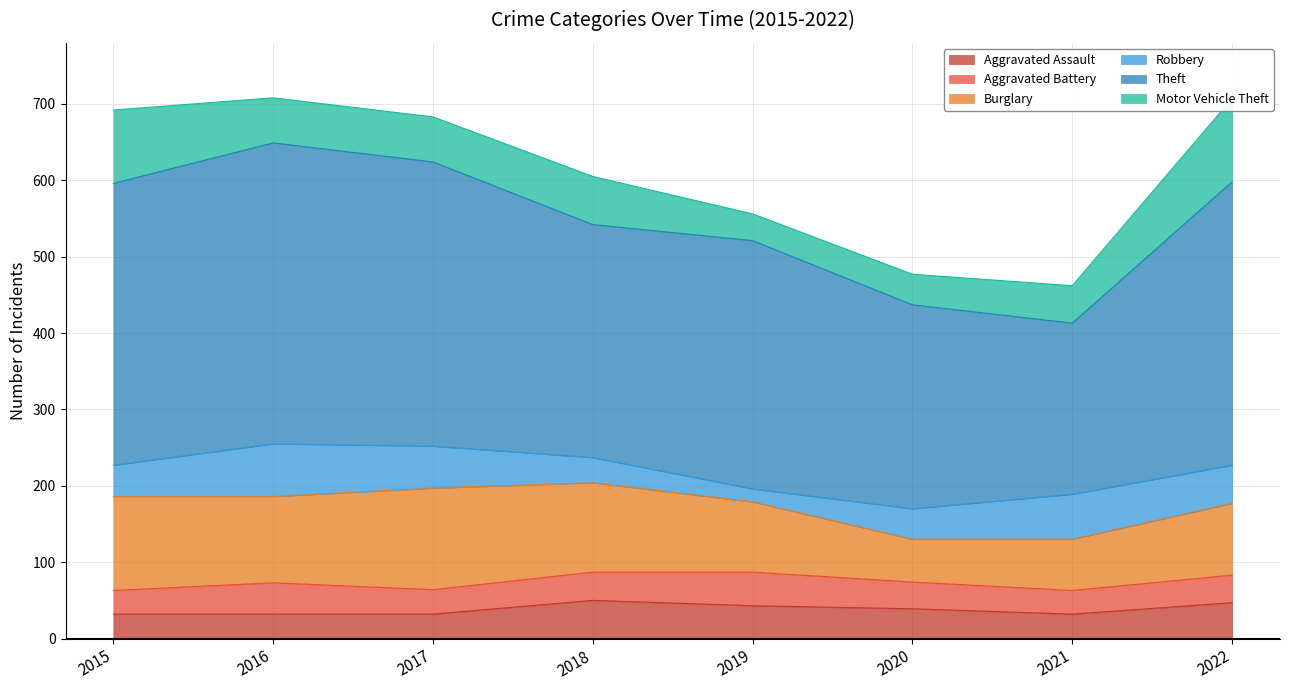

Which has a higher value, 2018 or 2020?

2018